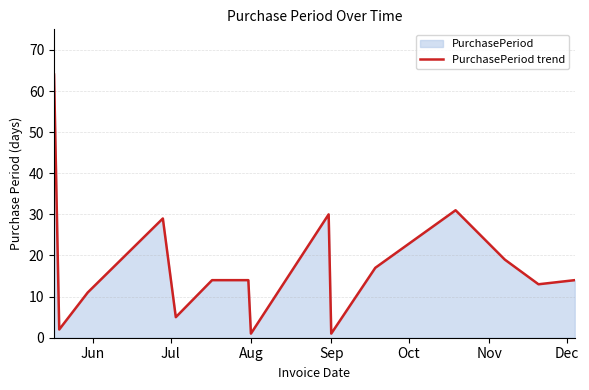

What is the maximum value shown in the chart?

64